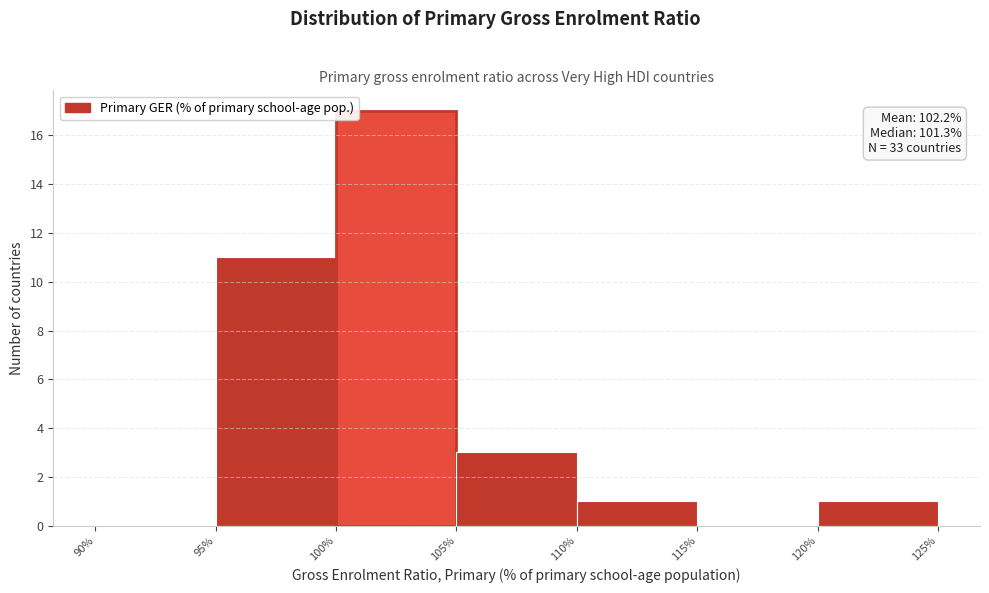

Which range on the x-axis has the tallest bar?

100% to 105%